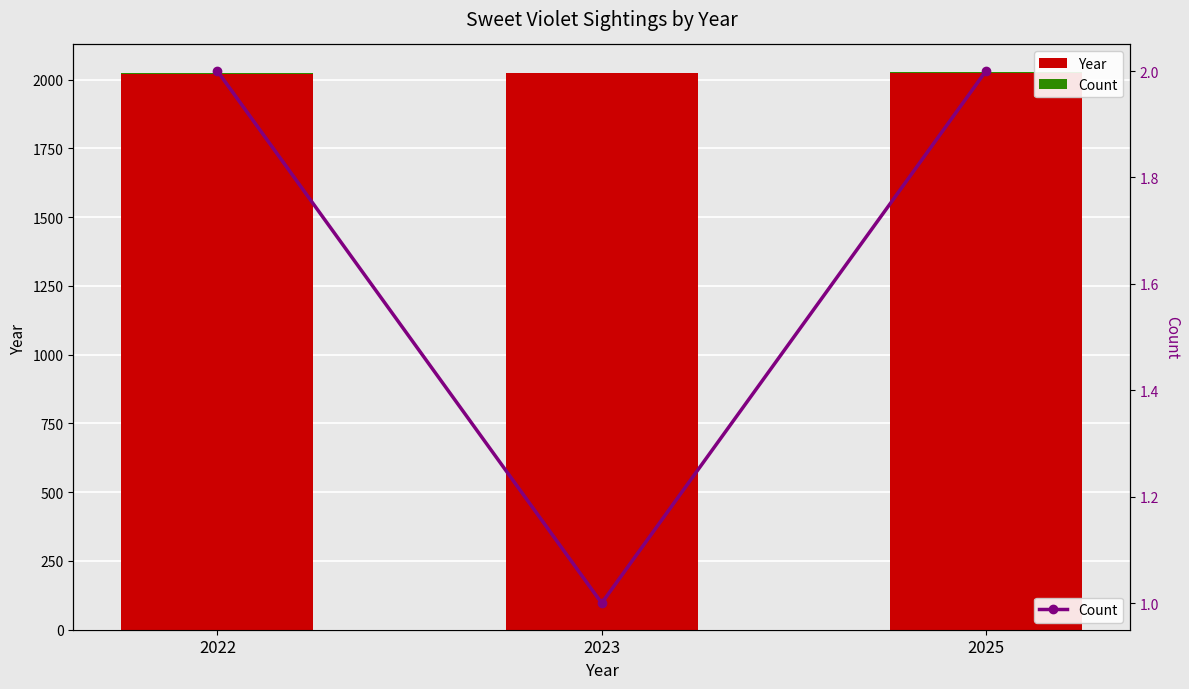

How many data points in Count are less than 2?

1